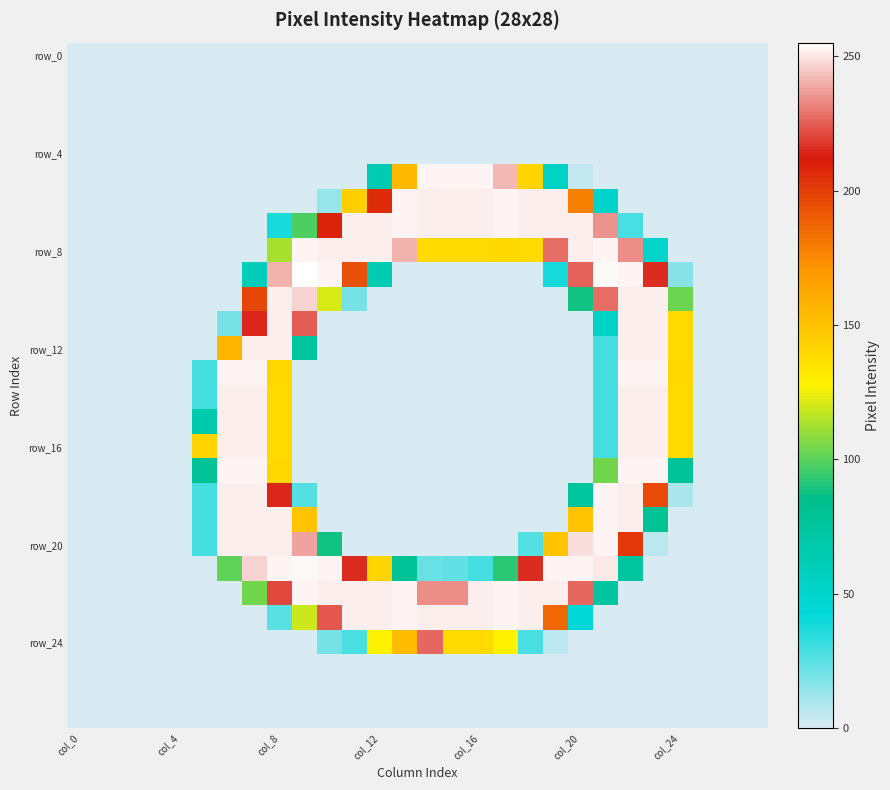

At how many categories does at least one series exceed 82?

20